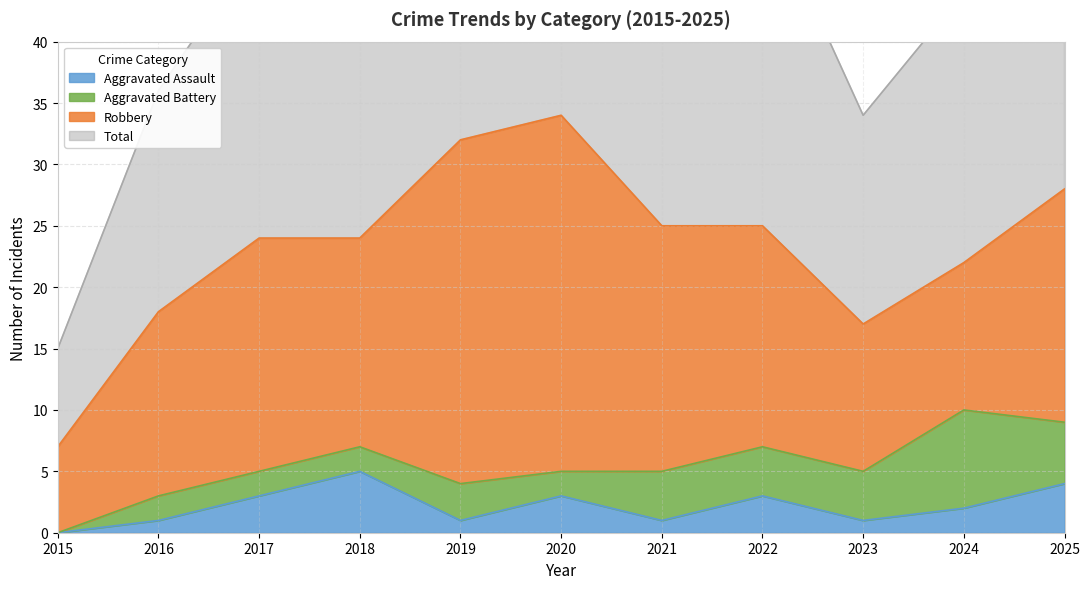

Which has a higher value, 2024 or 2023?

2024